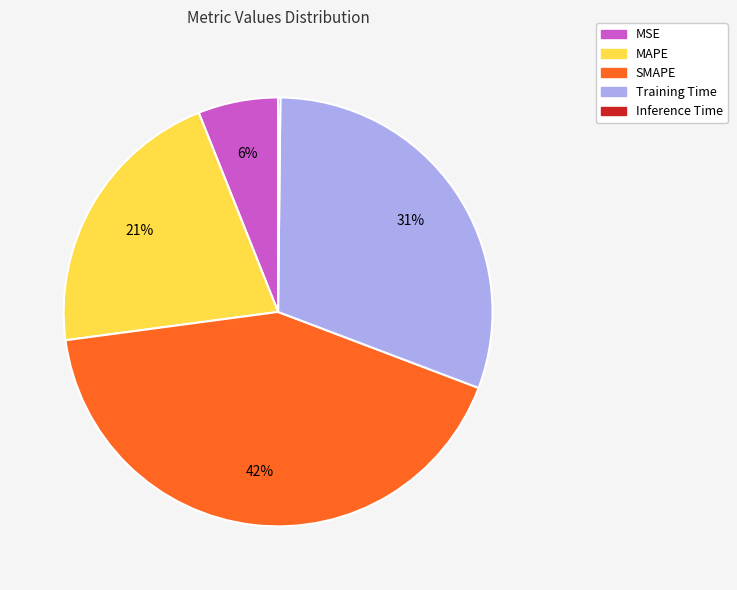

Is it true that MAPE is 8% of the pie?

False